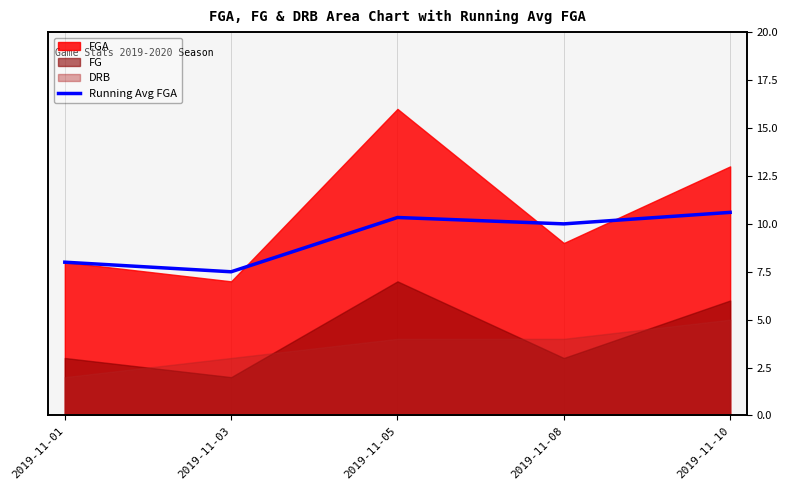

Reading left to right, what are all the values shown in this chart?

8.0	7.5	10.3	10.0	10.6